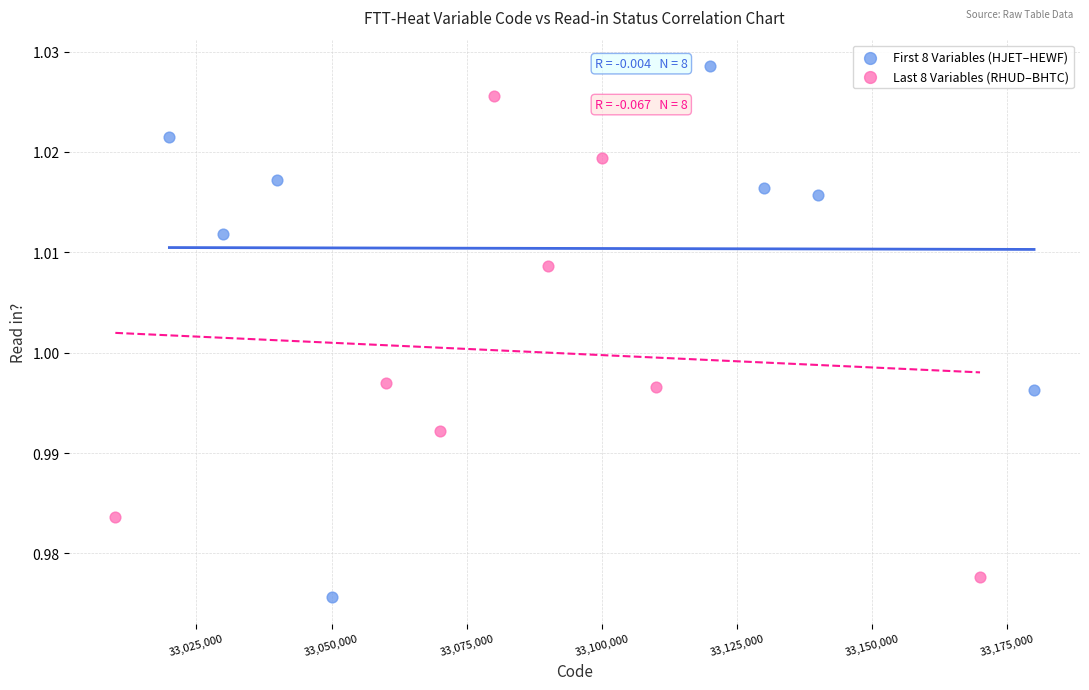

Which series has the widest spread of Y values?

First 8 Variables (HJET–HEWF)